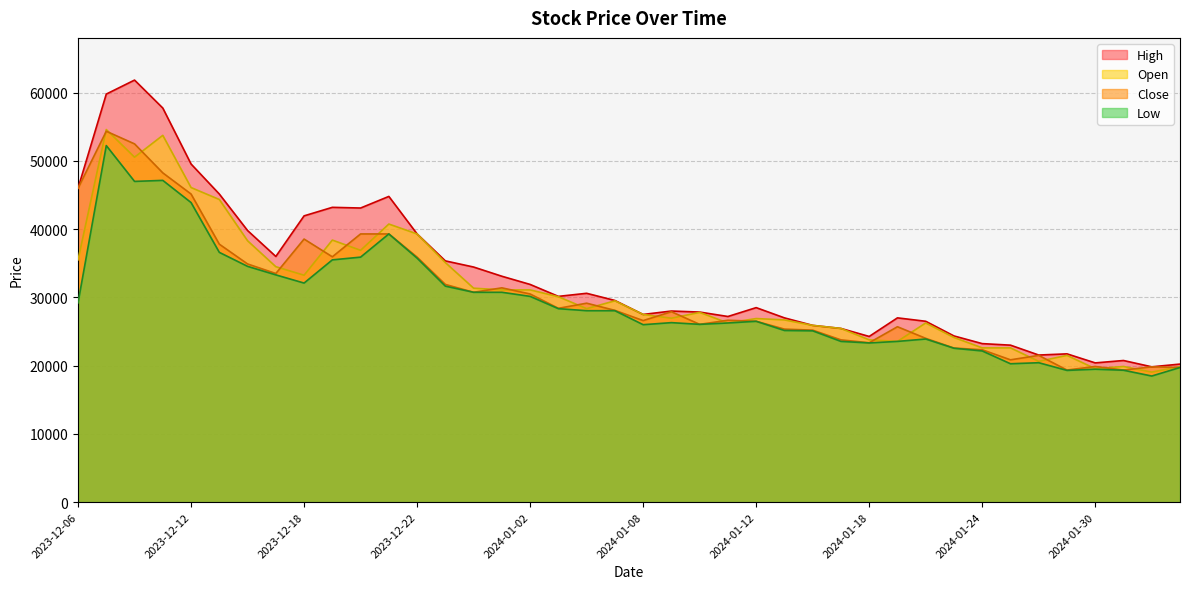

Between 2024-01-10 and 2024-01-26, which series saw the biggest shift?

Open